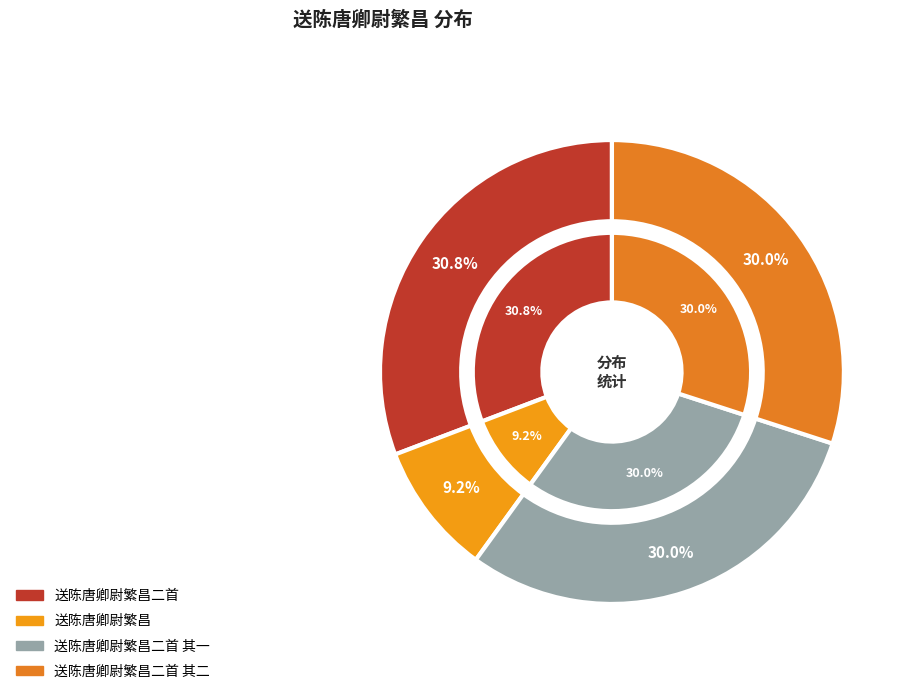

To the nearest percent, what portion does 送陈唐卿尉繁昌 represent?

9%